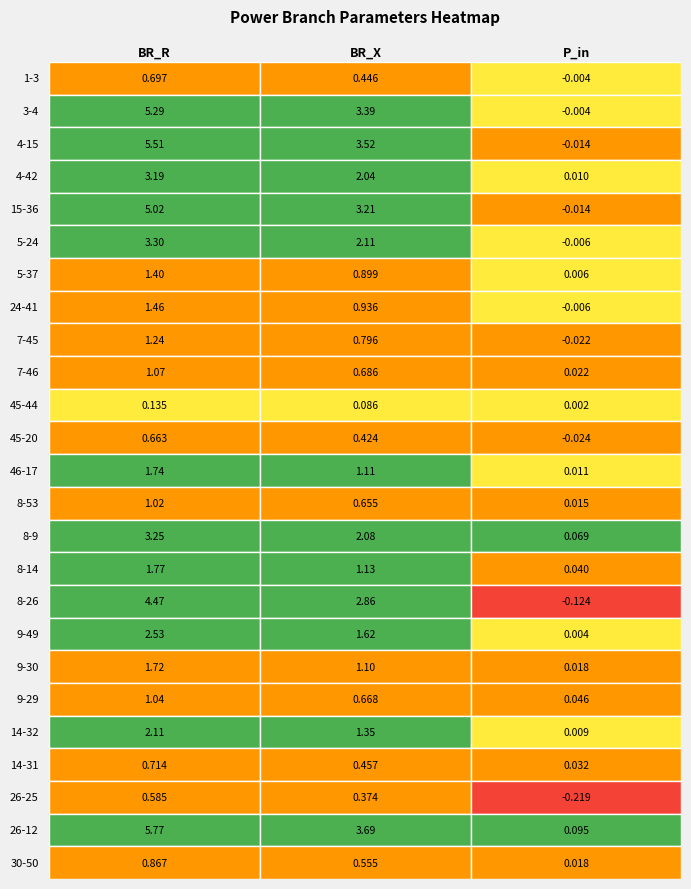

Reading left to right, transcribe all the data shown in this chart.

1-3: 0.7	0.4	-0.0
3-4: 5.3	3.4	-0.0
4-15: 5.5	3.5	-0.0
4-42: 3.2	2.0	0.0
15-36: 5.0	3.2	-0.0
5-24: 3.3	2.1	-0.0
5-37: 1.4	0.9	0.0
24-41: 1.5	0.9	-0.0
7-45: 1.2	0.8	-0.0
7-46: 1.1	0.7	0.0
45-44: 0.1	0.1	0.0
45-20: 0.7	0.4	-0.0
46-17: 1.7	1.1	0.0
8-53: 1.0	0.7	0.0
8-9: 3.3	2.1	0.1
8-14: 1.8	1.1	0.0
8-26: 4.5	2.9	-0.1
9-49: 2.5	1.6	0.0
9-30: 1.7	1.1	0.0
9-29: 1.0	0.7	0.0
14-32: 2.1	1.4	0.0
14-31: 0.7	0.5	0.0
26-25: 0.6	0.4	-0.2
26-12: 5.8	3.7	0.1
30-50: 0.9	0.6	0.0